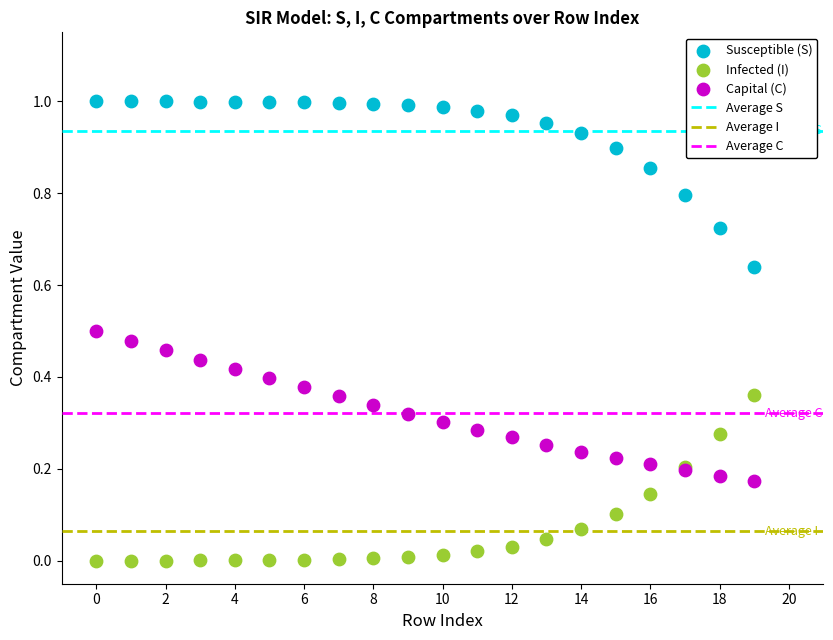

Which series reaches the maximum Y coordinate?

Susceptible (S)